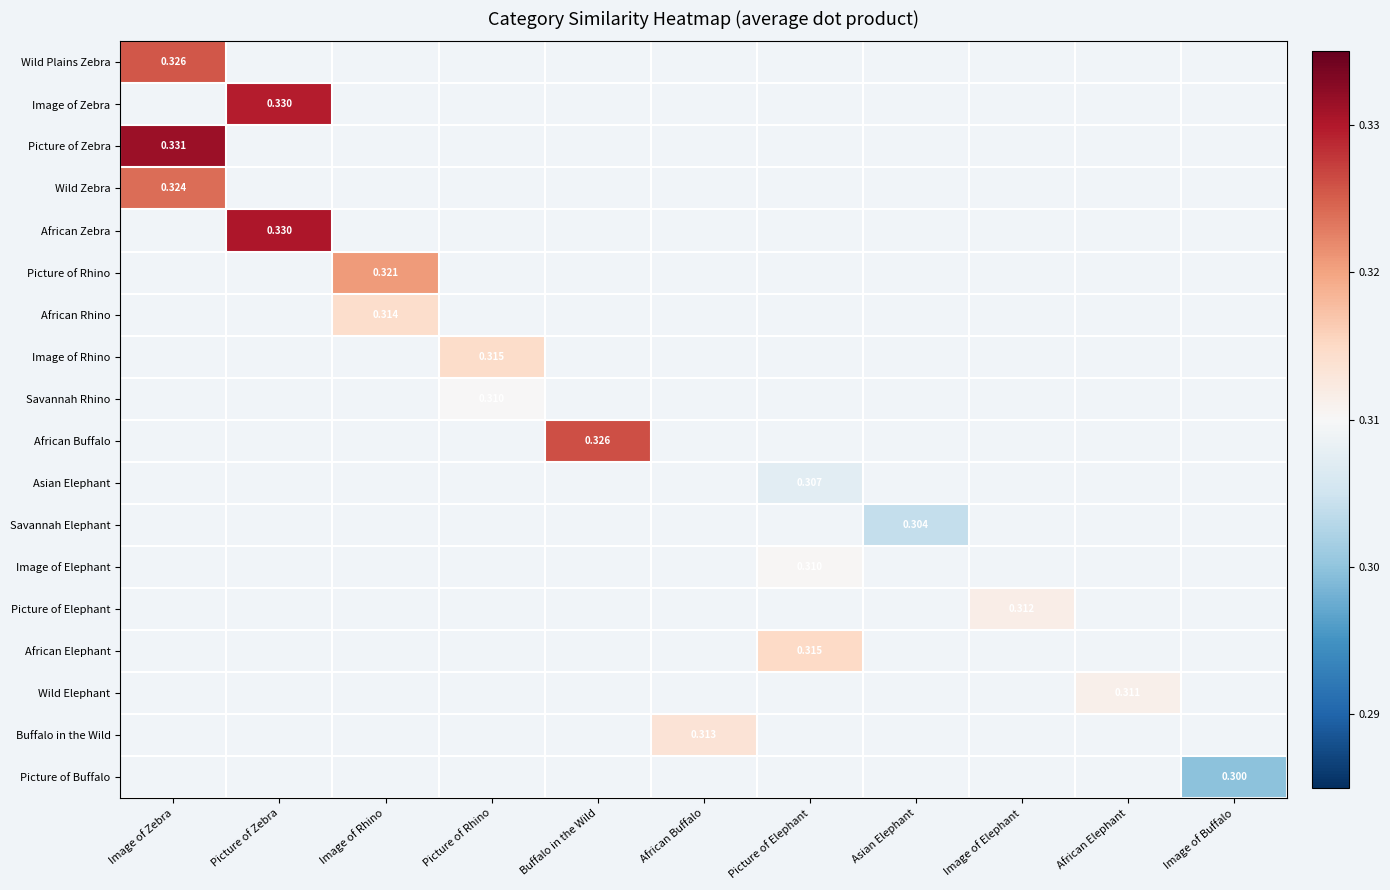

Which category has the lowest value across all series?

Image of Buffalo